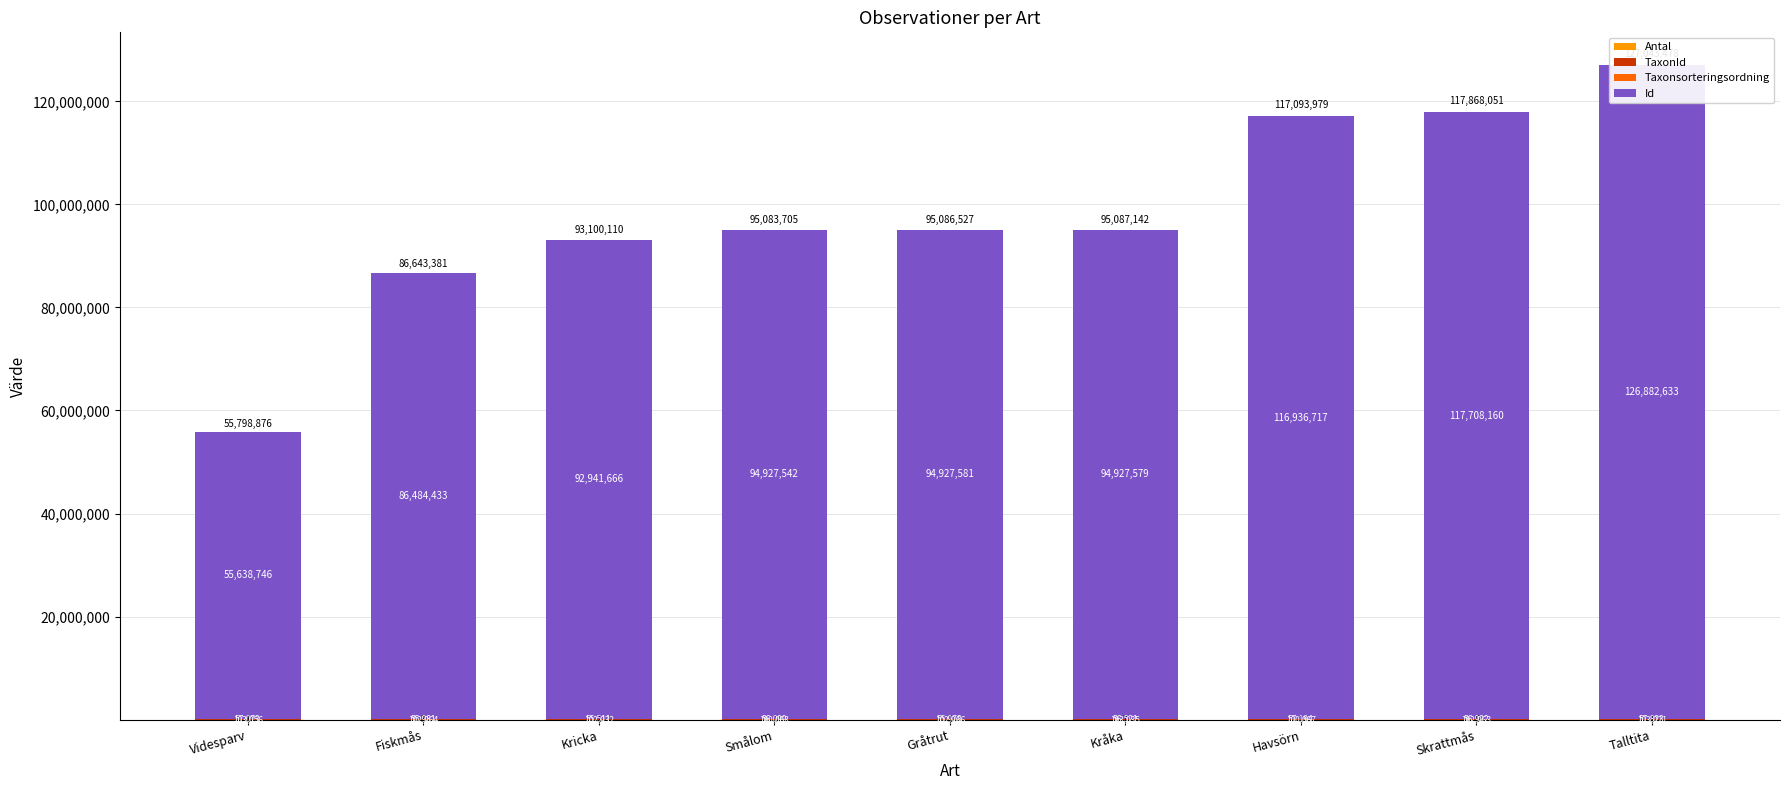

Which category has the lowest value in the Taxonsorteringsordning series?

Kricka